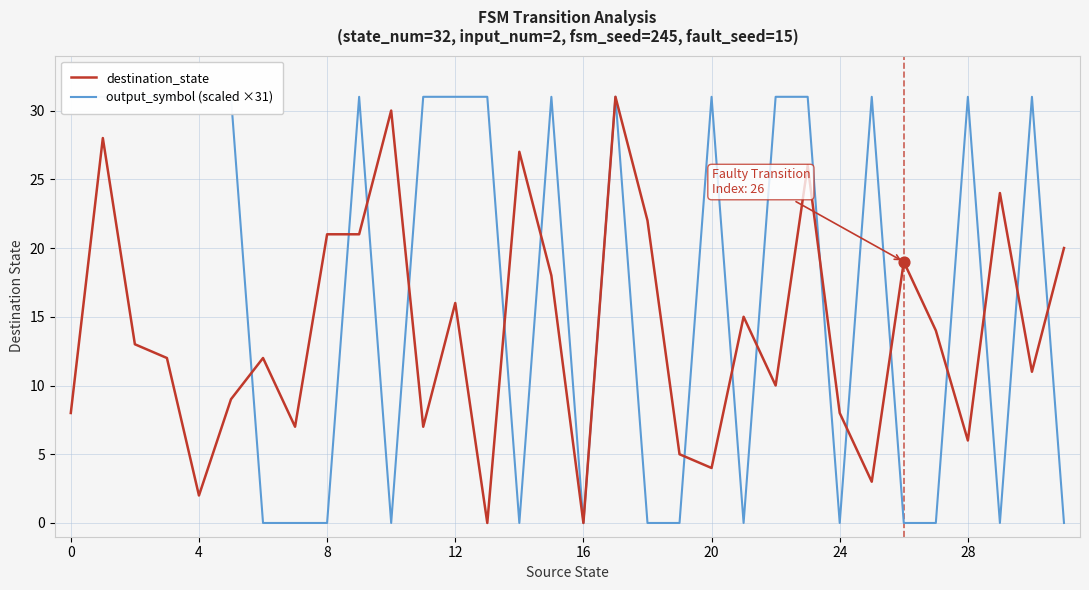

Which series has the largest Y range (max minus min)?

destination_state